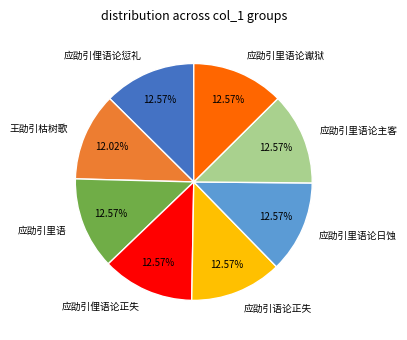

What percentage do 王劭引枯树歌 and 应劭引俚语论愆礼 together represent?

24.6%